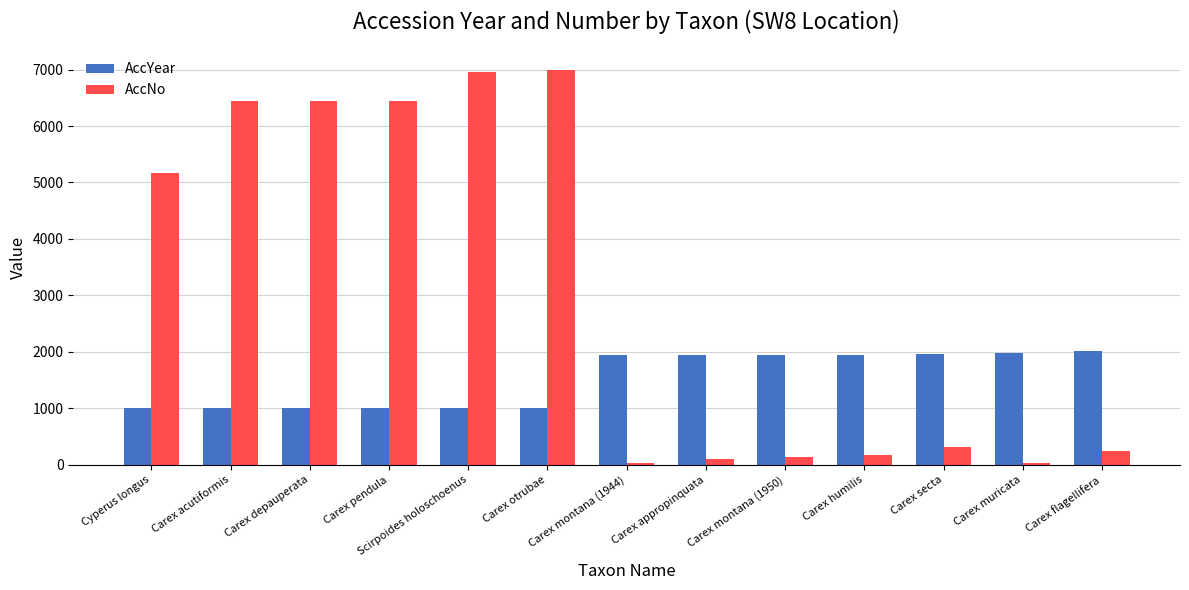

How many categories are shown in the chart?

13